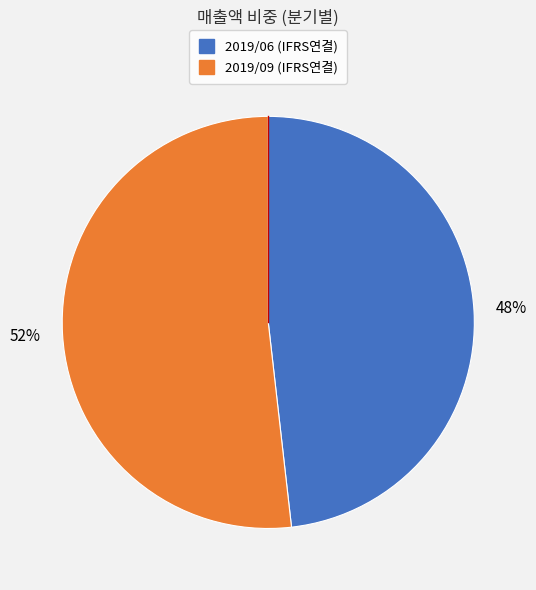

Do 2019/09 (IFRS연결) and 2019/06 (IFRS연결) together represent more than half of the pie?

Yes